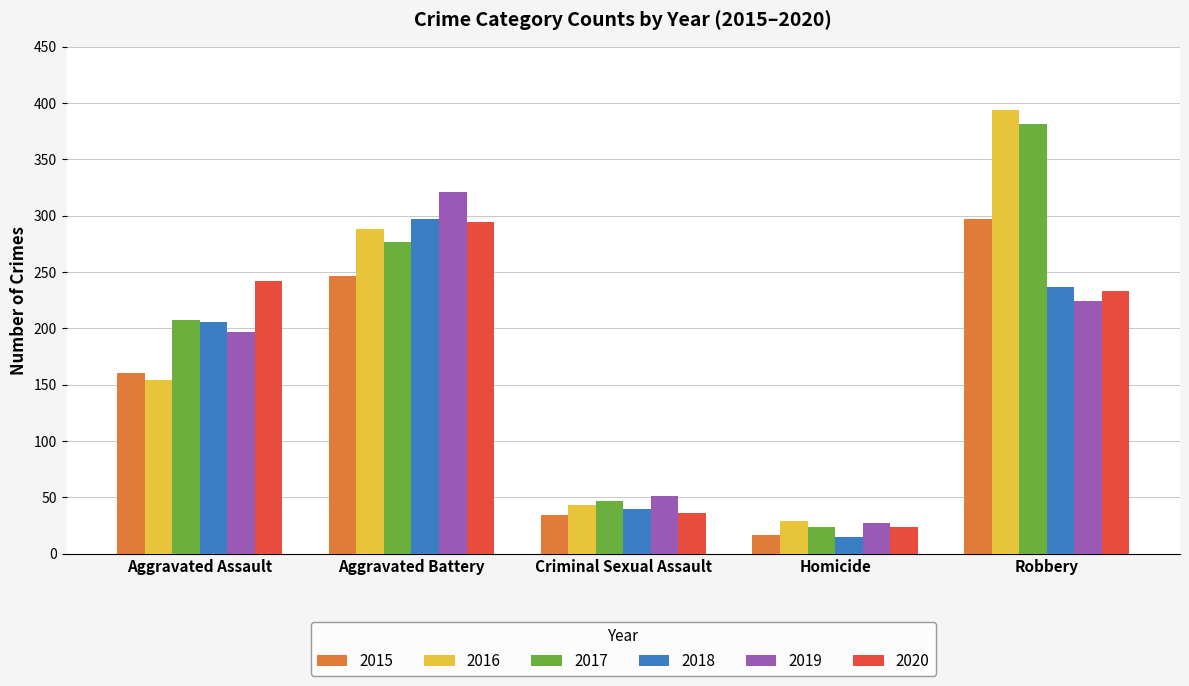

List the labels in order of 2018 value, smallest first.

Homicide, Criminal Sexual Assault, Aggravated Assault, Robbery, Aggravated Battery